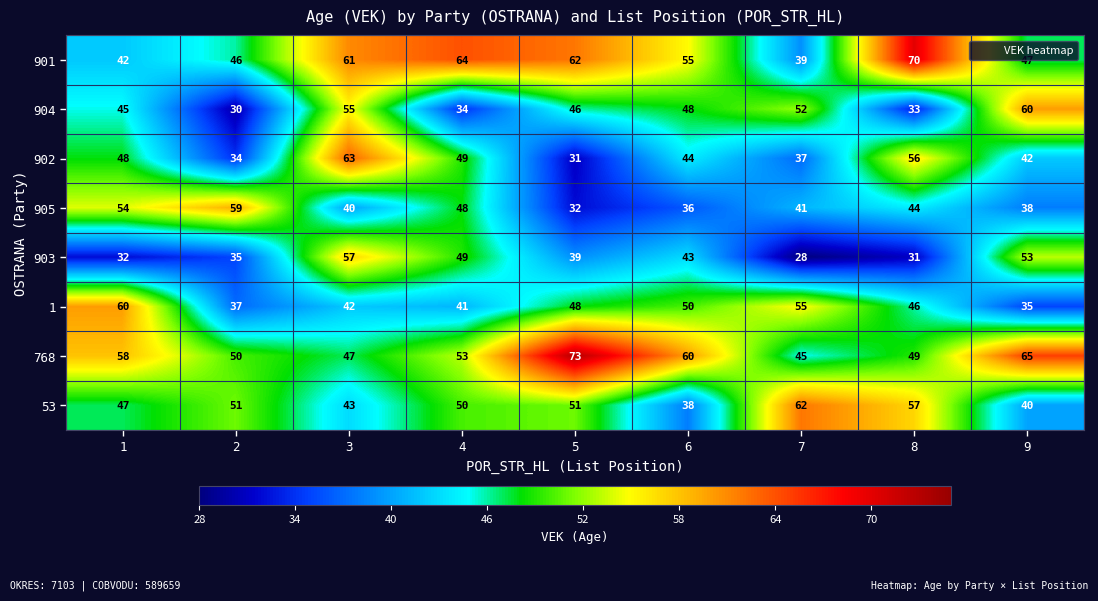

Which category has the lowest value across all series?

7